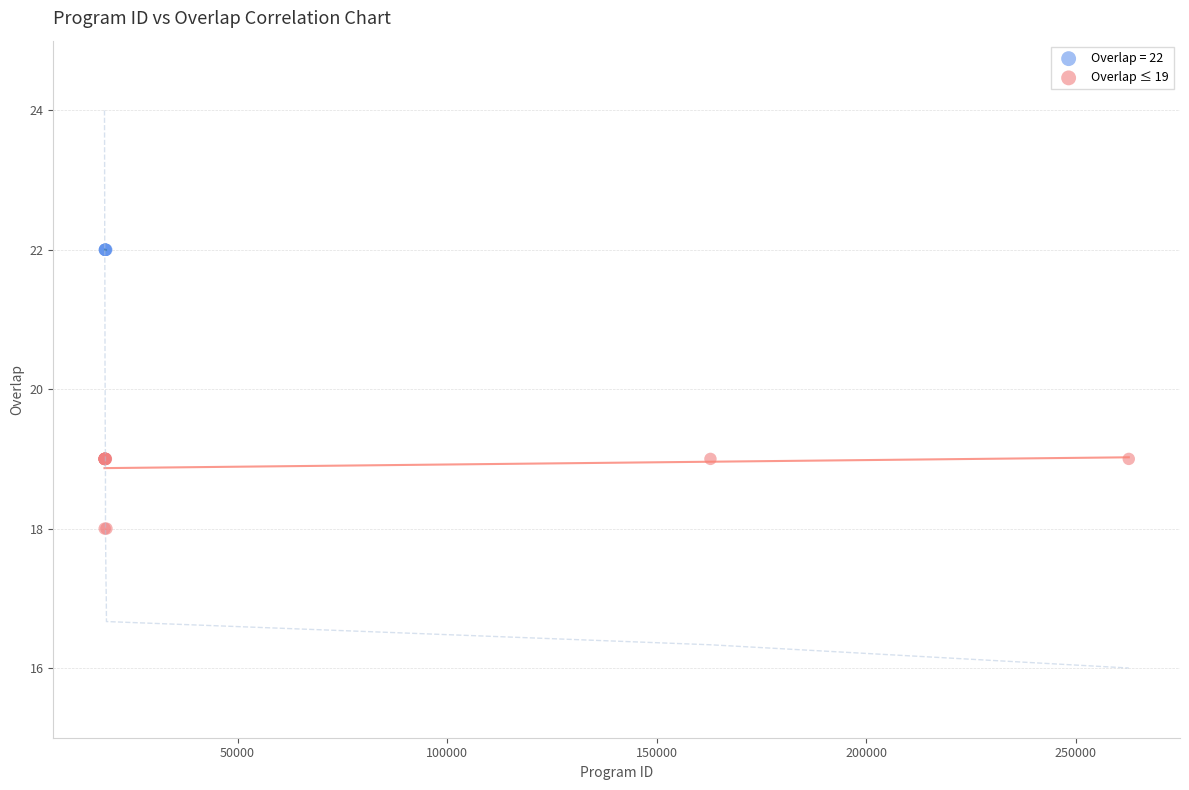

Which series contains the highest Y value?

Overlap = 22